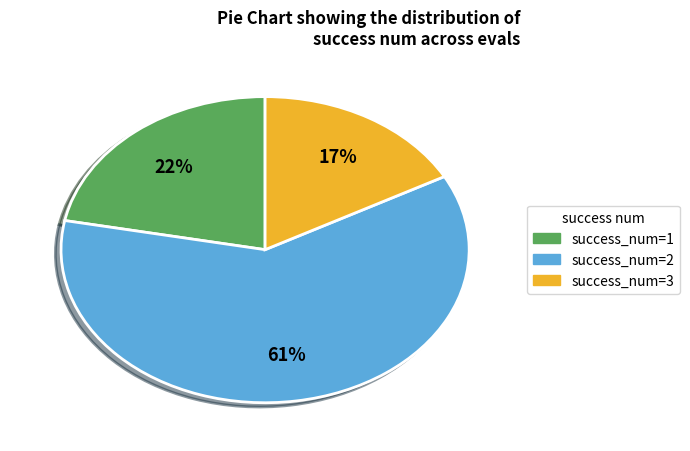

To the nearest percent, what is the difference between the largest and smallest slice percentages?

44%